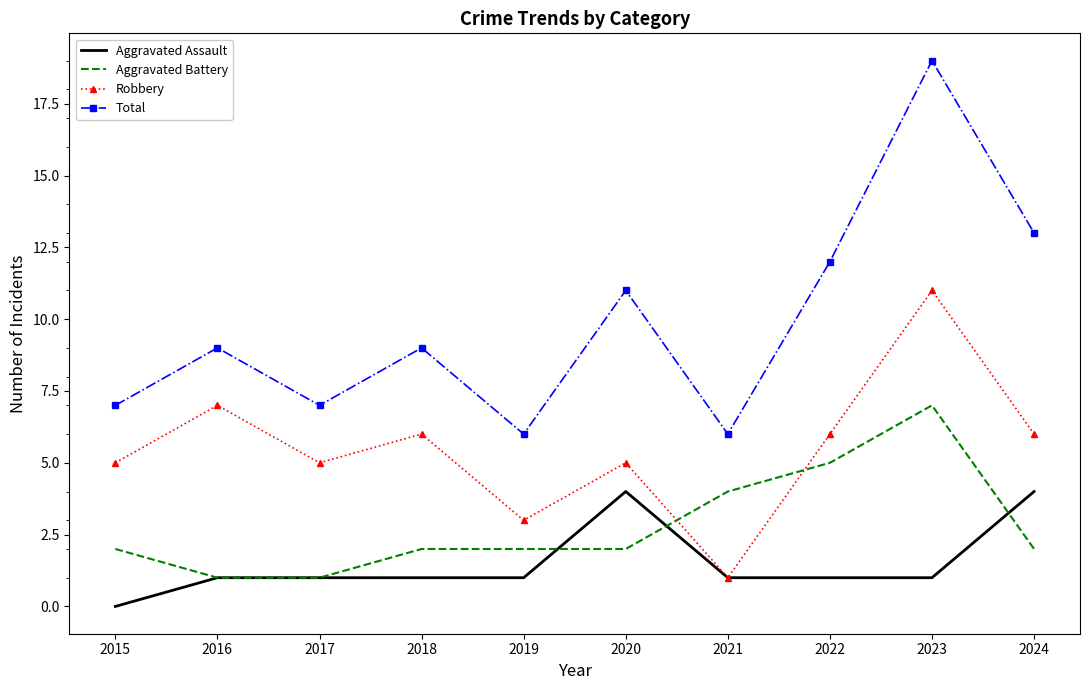

At which label does Robbery reach its minimum?

2021